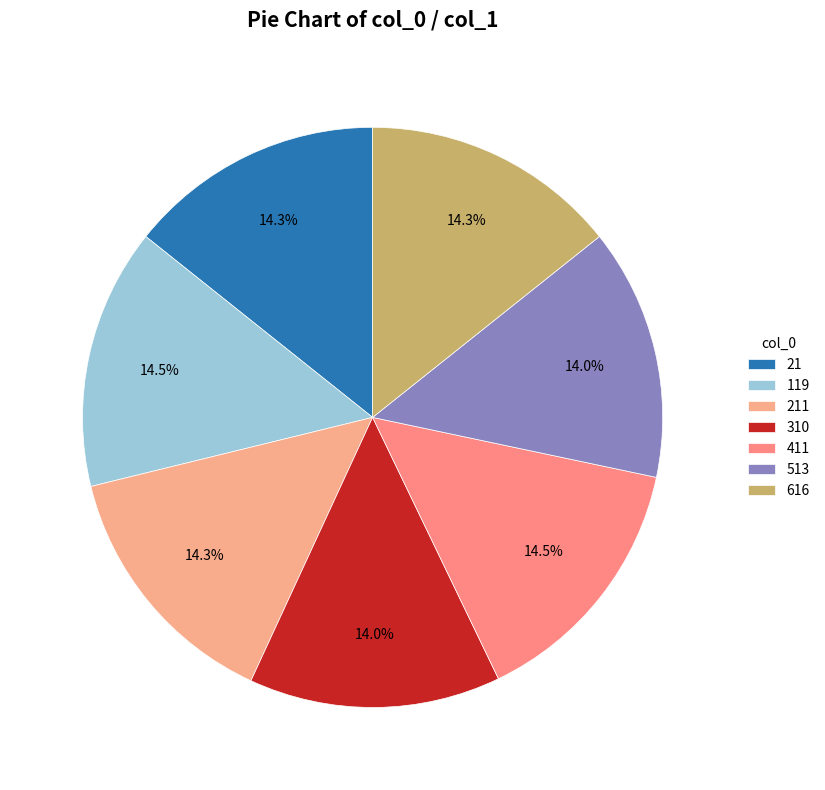

To the nearest percent, what is the combined percentage of 119 and 310?

29%